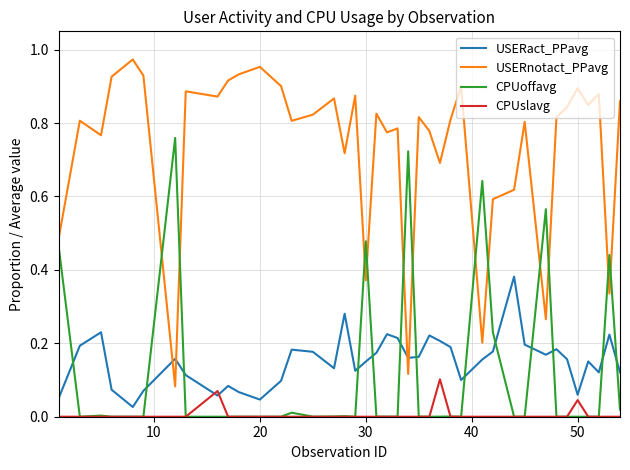

Which series has the largest range (max minus min)?

USERnotact_PPavg